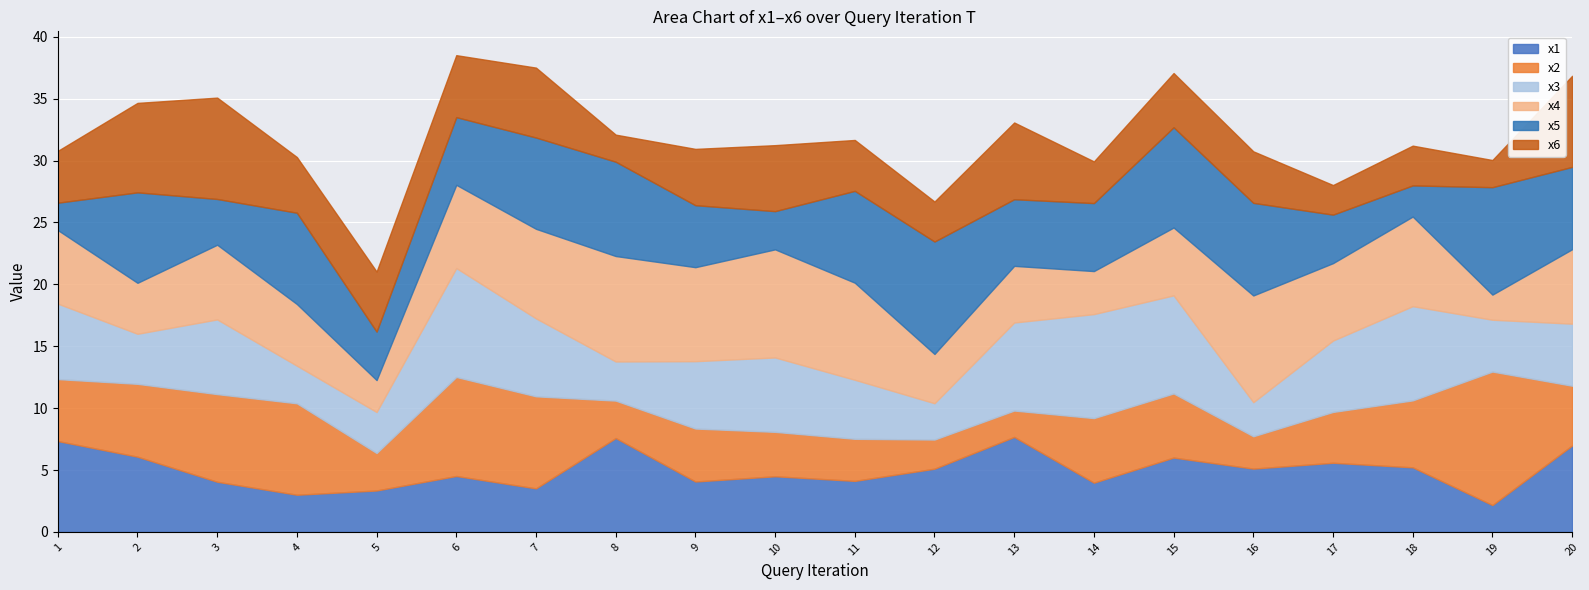

Where does the x2 series first go above 5?

1